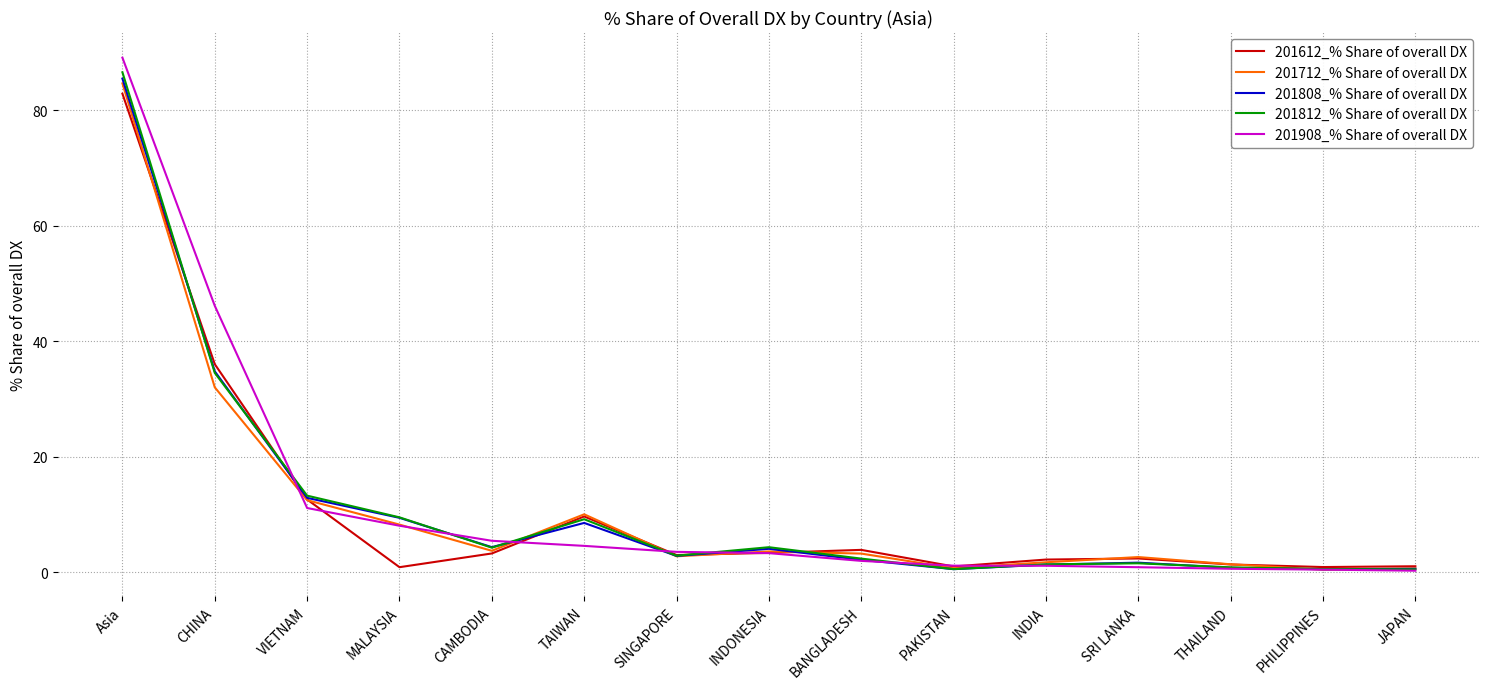

What is the spread (max minus min) of values at CAMBODIA?

2.2